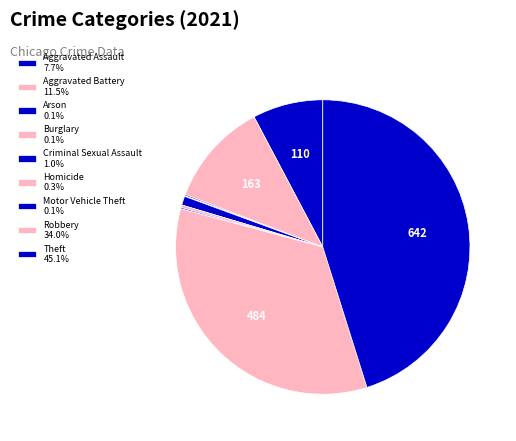

Which category has the smallest portion of the pie?

Burglary